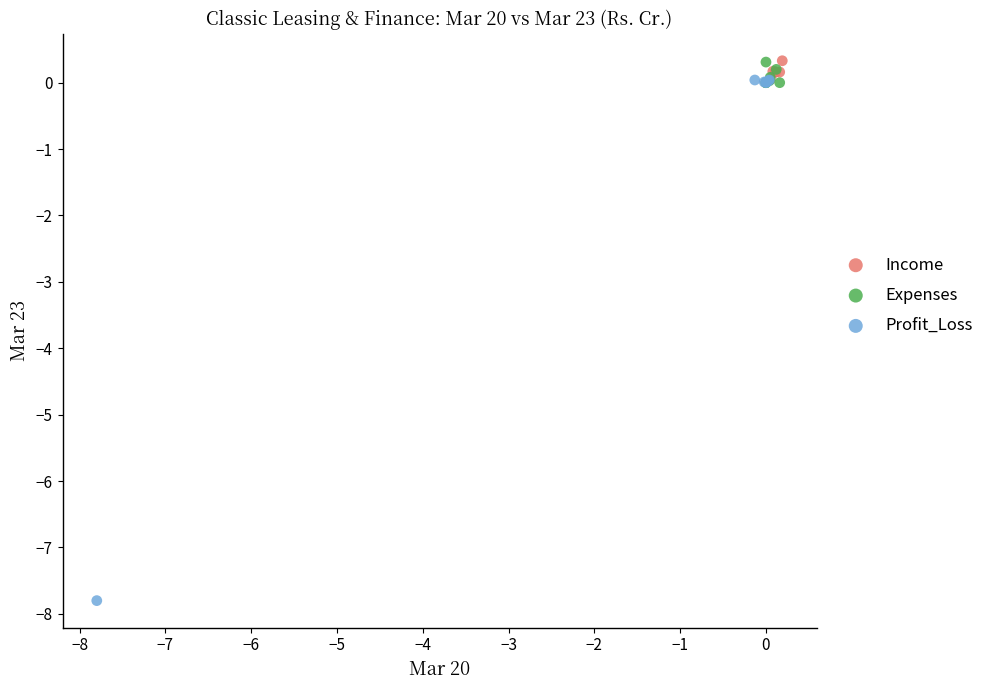

Which series contains the lowest Y value?

Profit_Loss